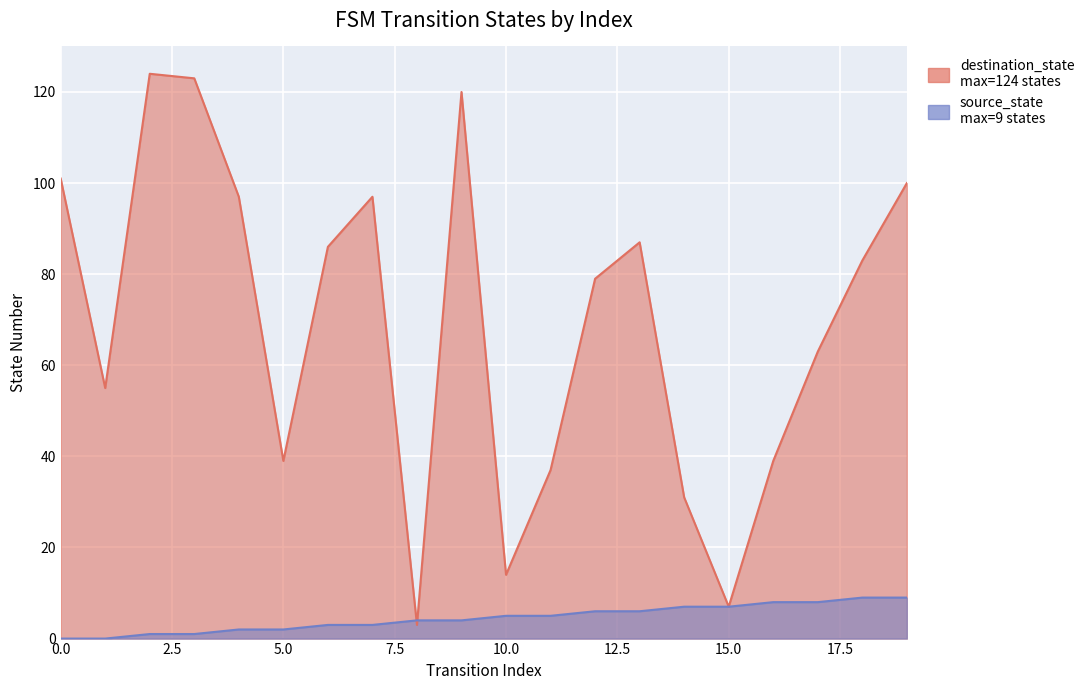

The value of source_state at 7 is 1. True or false?

False